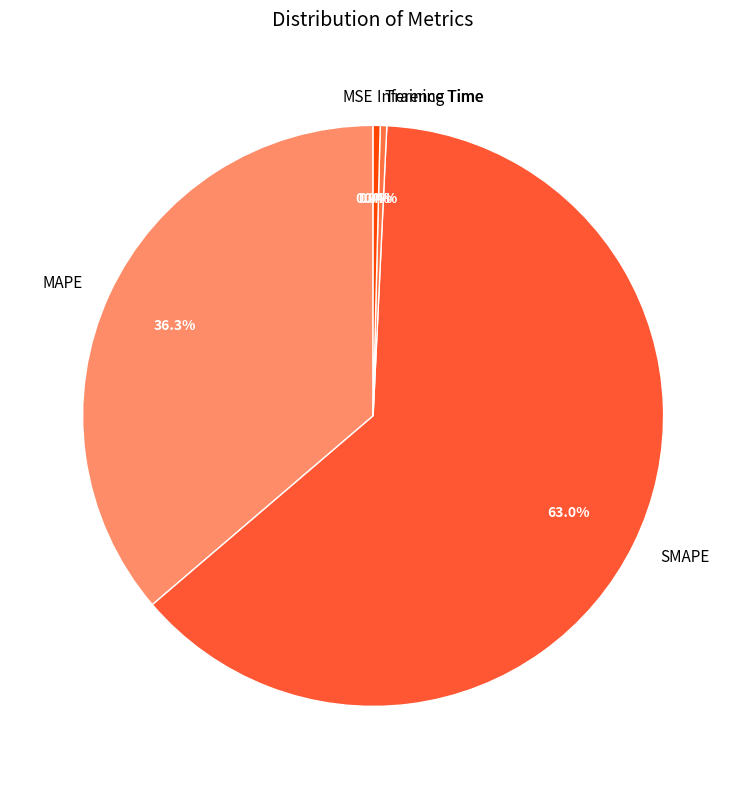

Which slice is the largest?

SMAPE